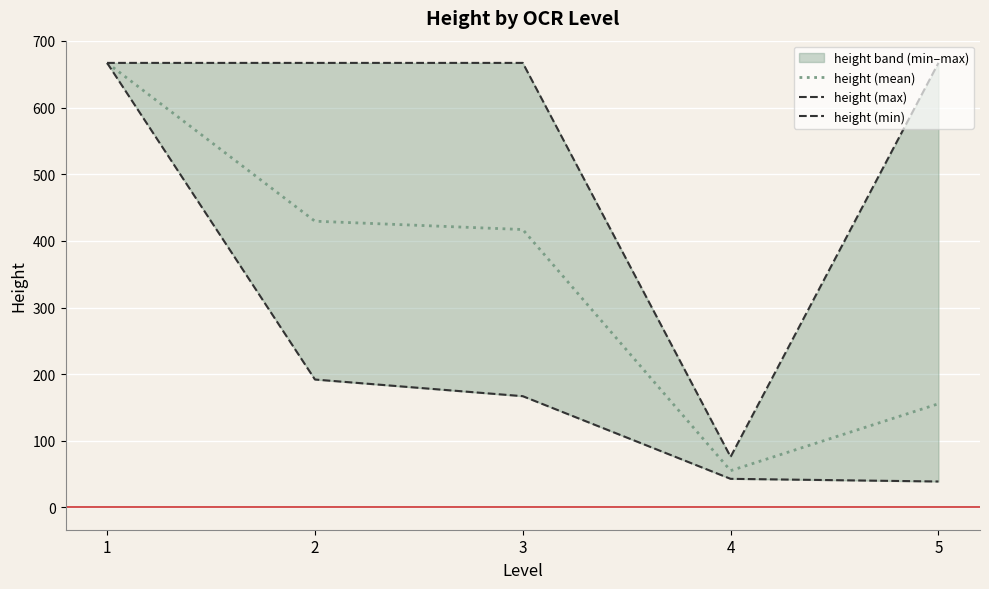

Where is the first local minimum for height (max)?

4